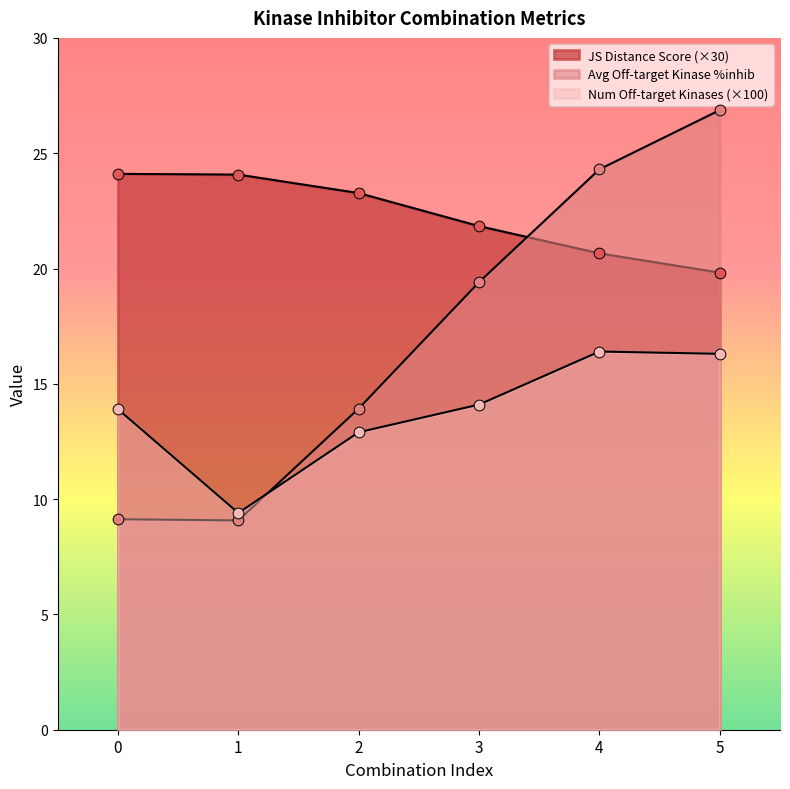

What are all the series names shown in the legend?

JS Distance Score, Average off-target kinase %inhib, Number of off-target kinases (scaled)